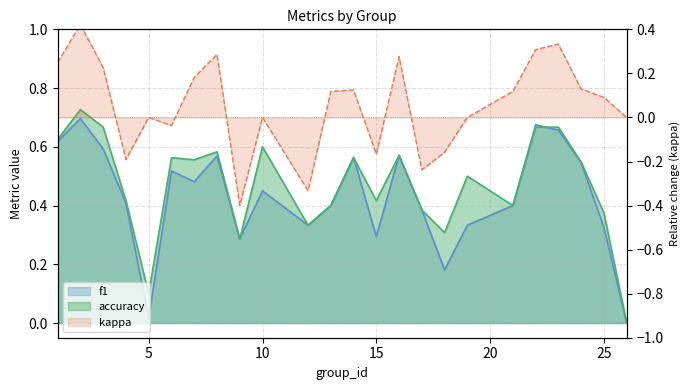

Does the chart display data point markers on the line(s)?

No